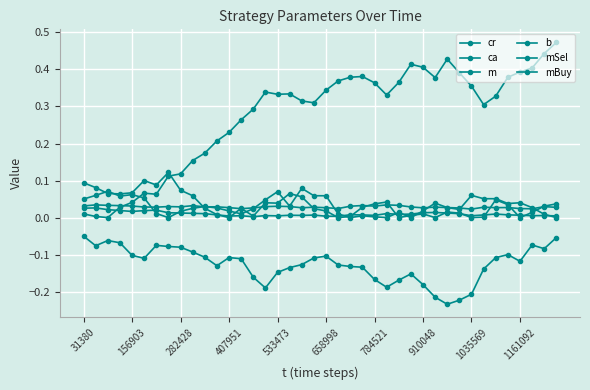

At which category does b reach its first local valley?

282428